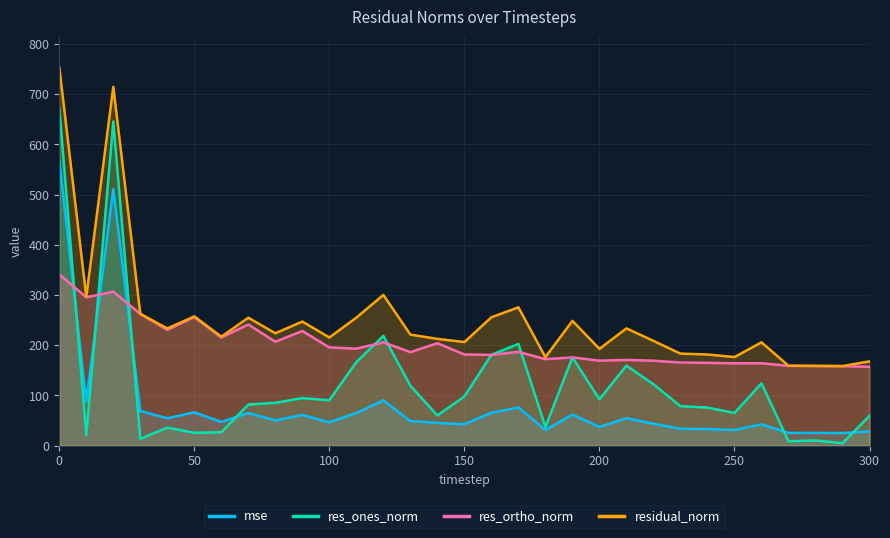

The value of res_ones_norm at 150 is 98.0. True or false?

True